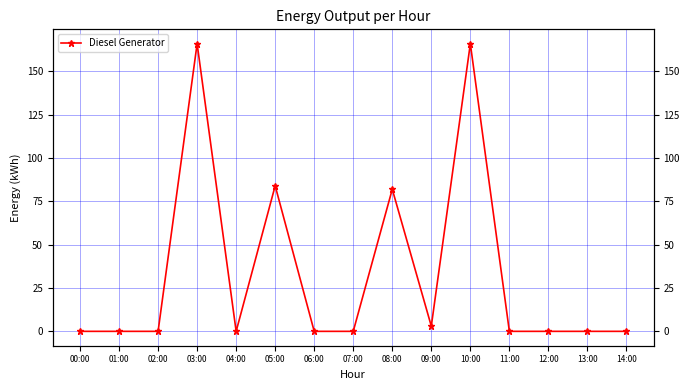

The value at 03:00 is 62. True or false?

False